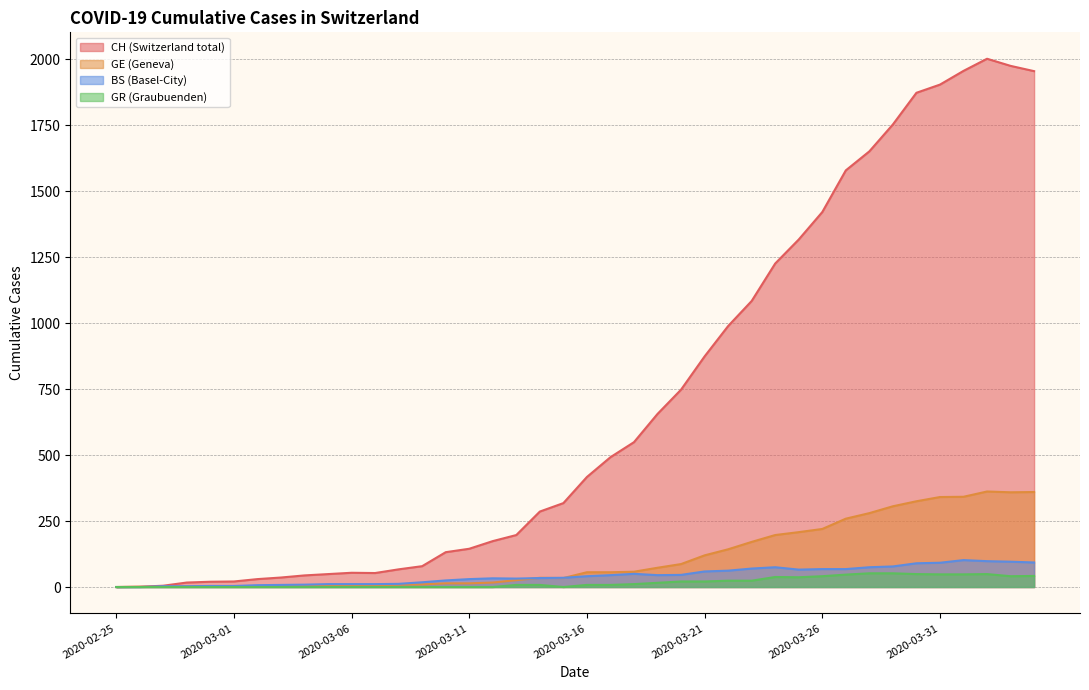

Does the chart display data point markers on the line(s)?

No